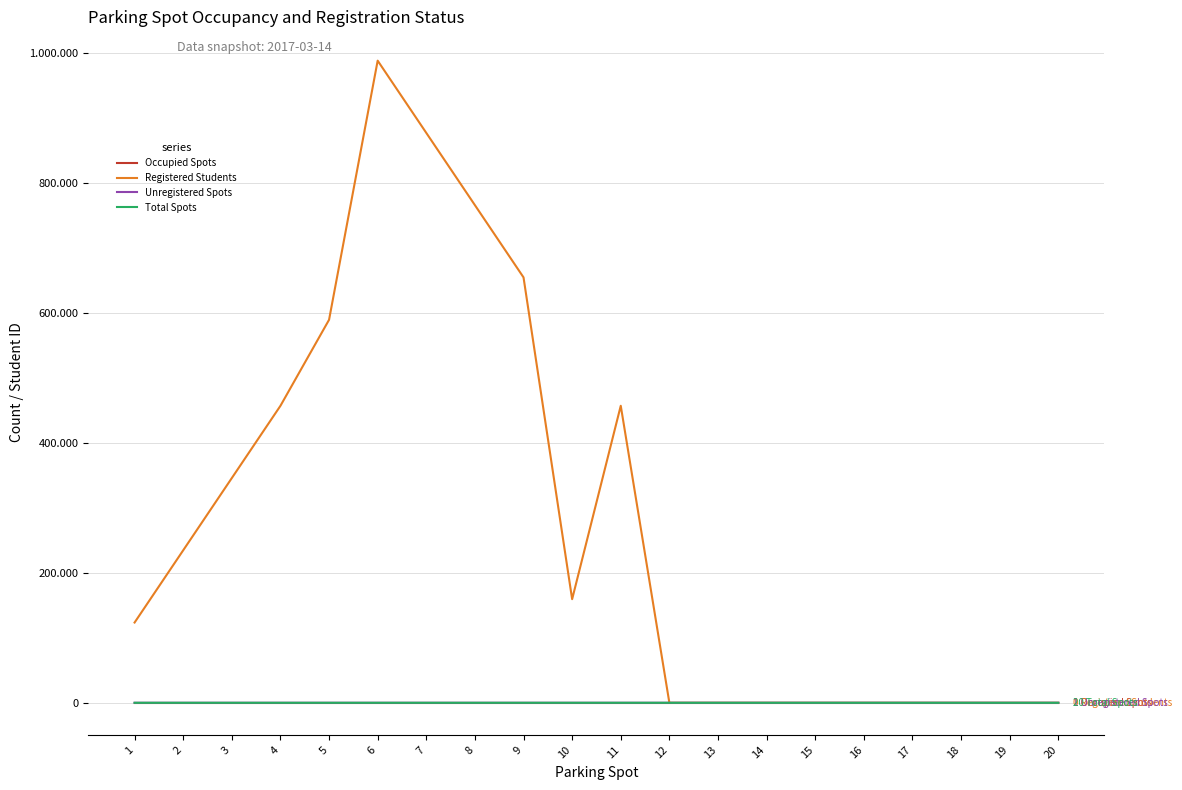

The Occupied Spots series shows 0 at 15. True or false?

False